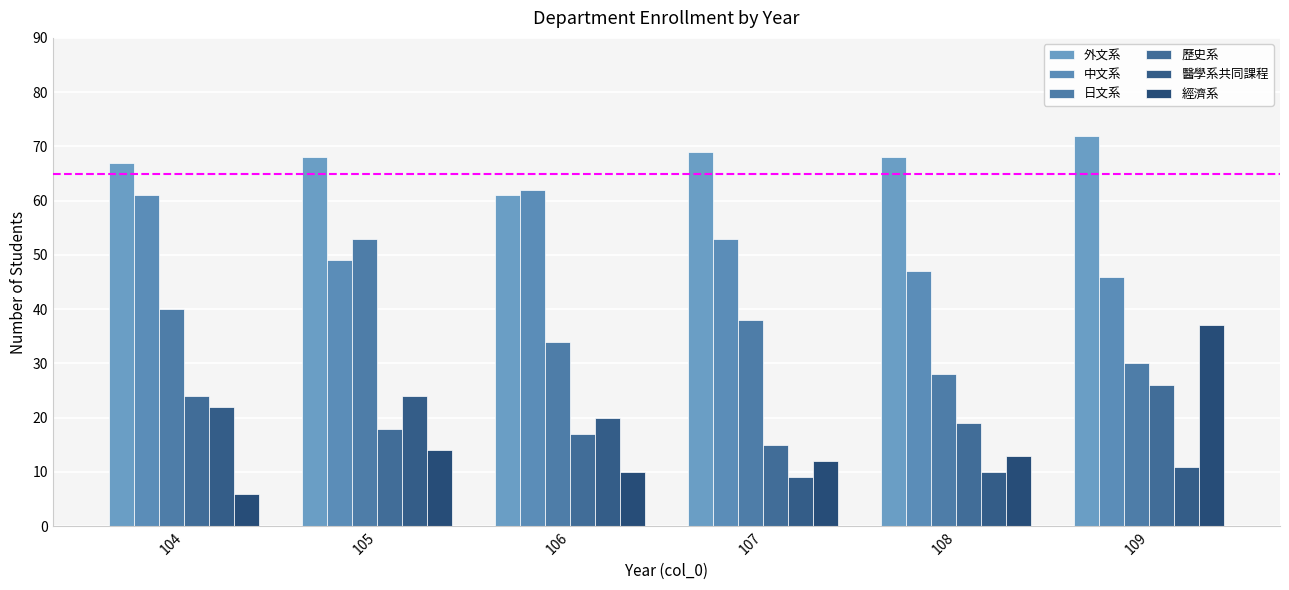

At which label does 醫學系共同課程 reach its minimum?

107